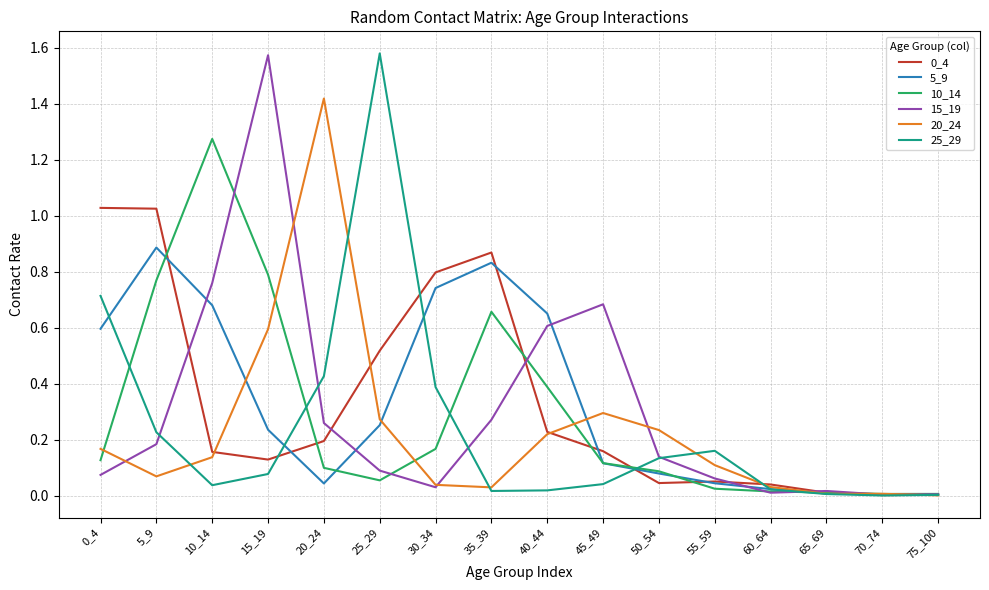

What is the total value across all series at 25_29?

2.8